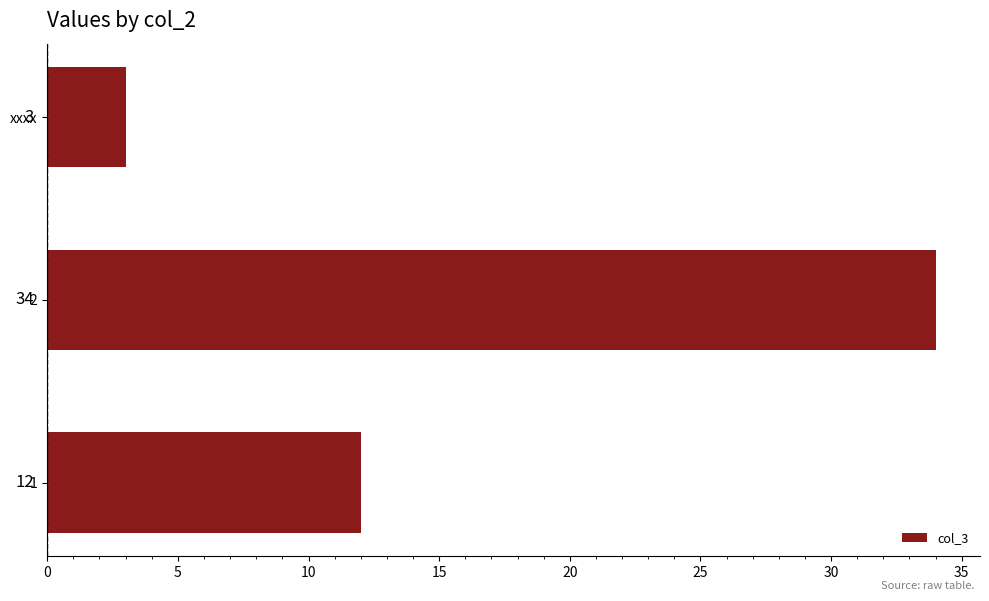

Count the number of categories in the chart.

3